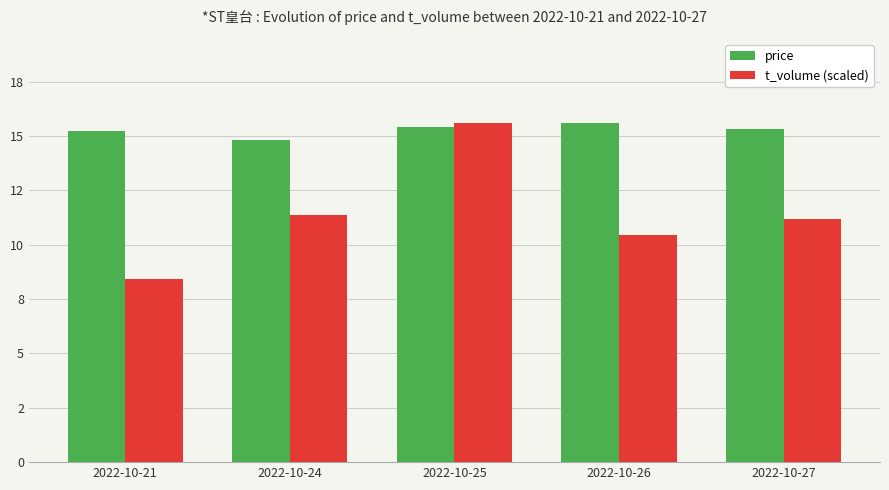

Are the bars horizontal?

No